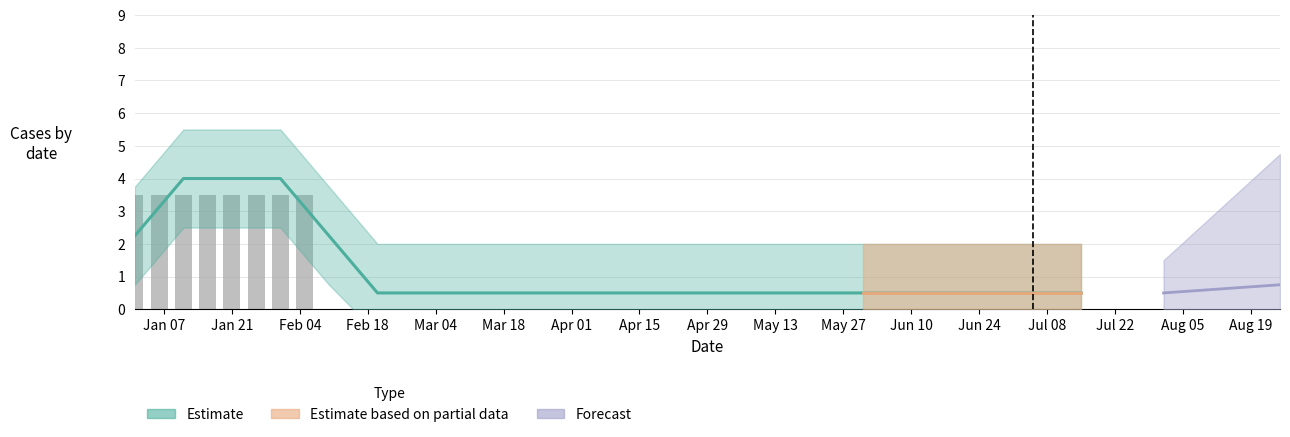

How many values in the Dawera/Dawelor (raw) series exceed 0?

8